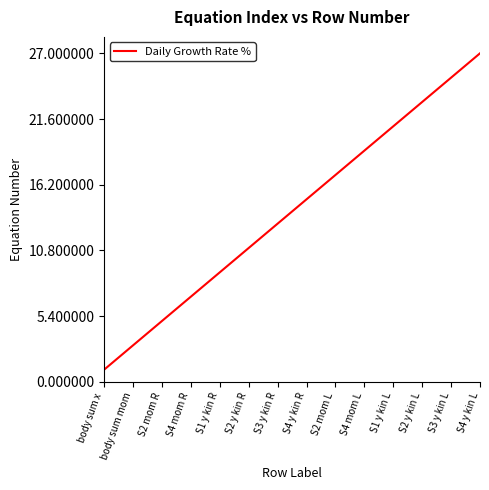

What is the maximum value shown in the chart?

27